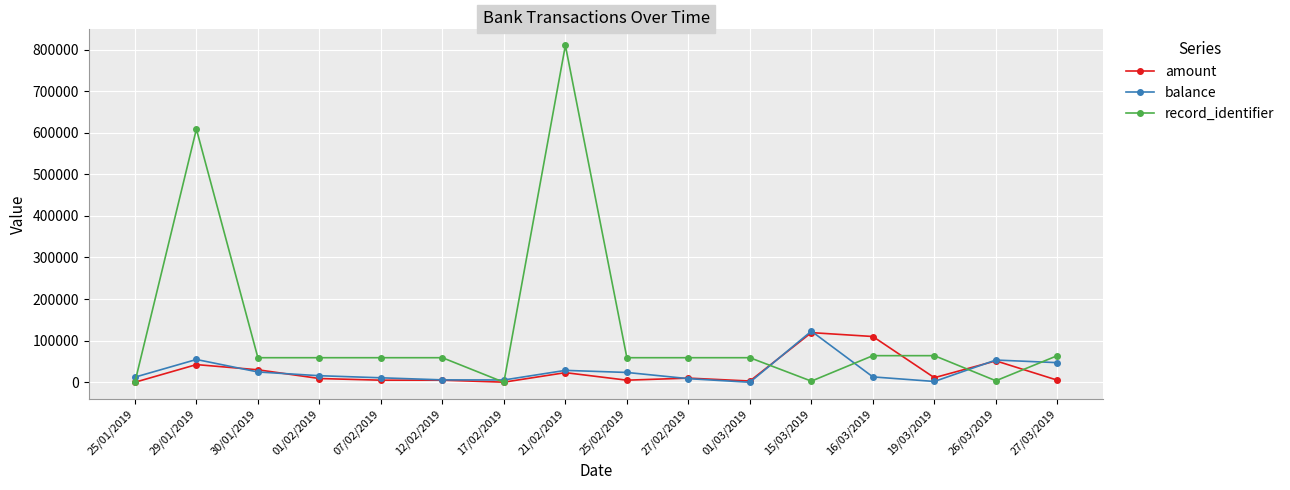

What is the value of the amount point at the 14th from the left?

10971.0